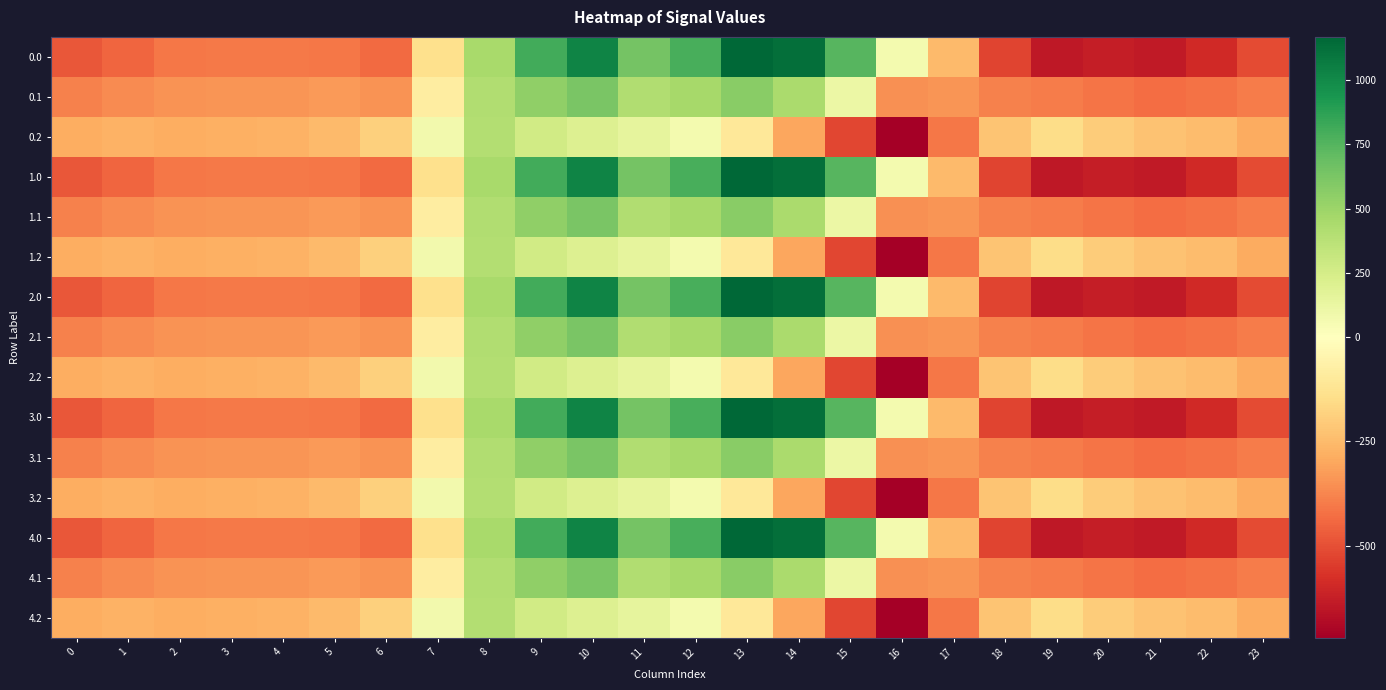

Which label corresponds to the smallest value in the chart?

16